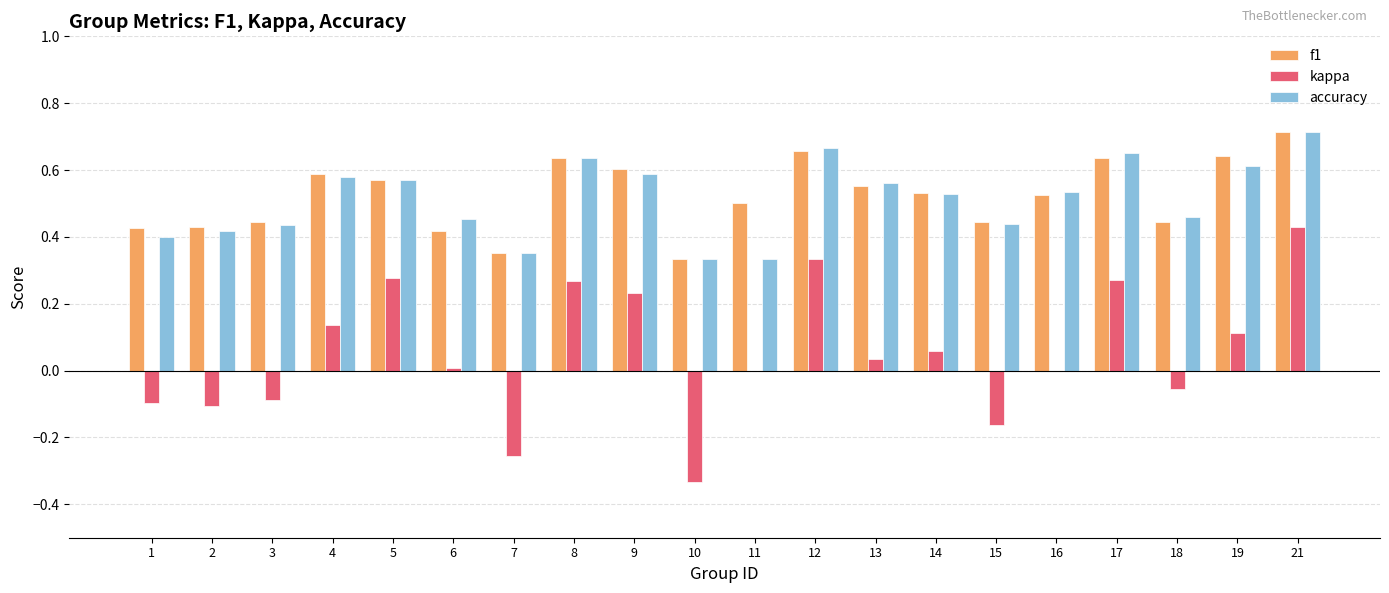

What is the sum of all kappa values?

1.1